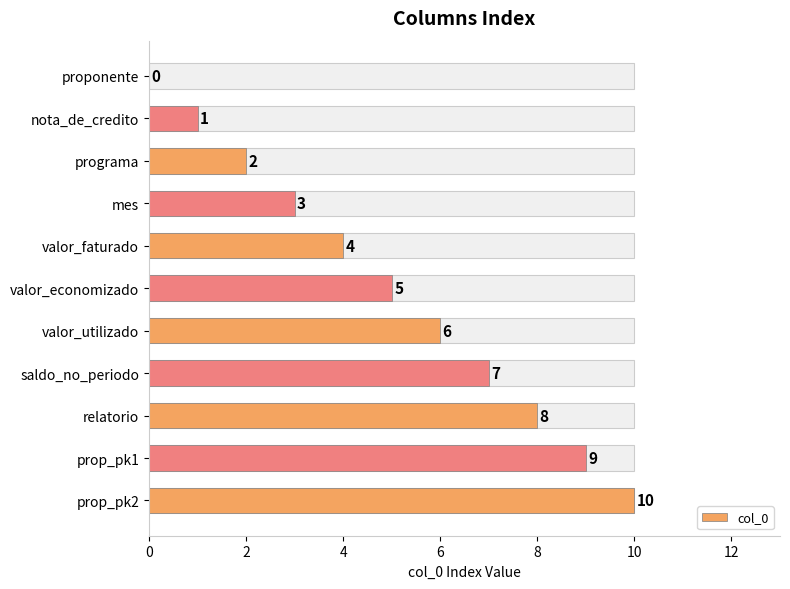

What is the sum of the values at proponente and prop_pk1?

9